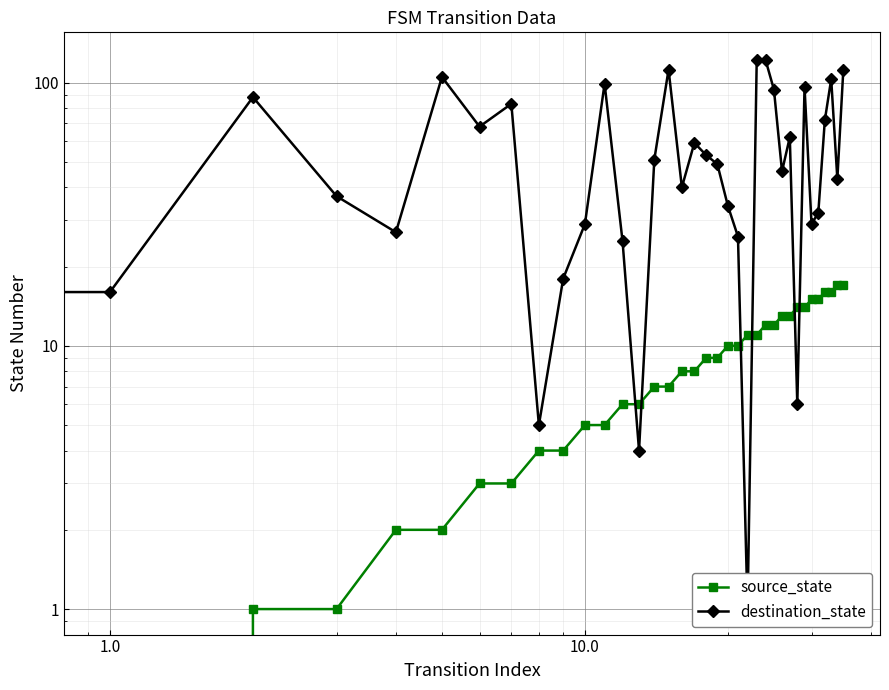

The value of destination_state at 33 is 103. True or false?

True